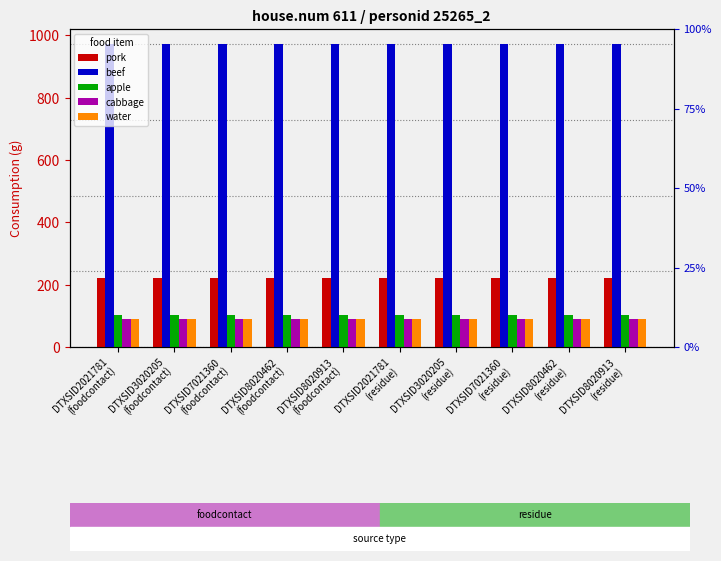

What is the average value of the apple series?

103